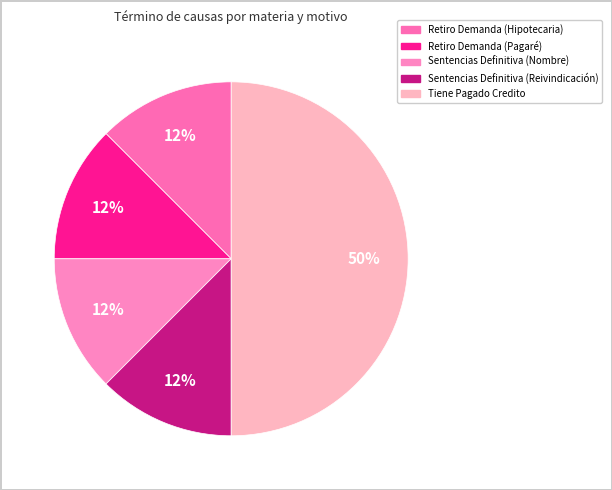

Does Tiene Pagado Credito account for over 50% of the chart?

No